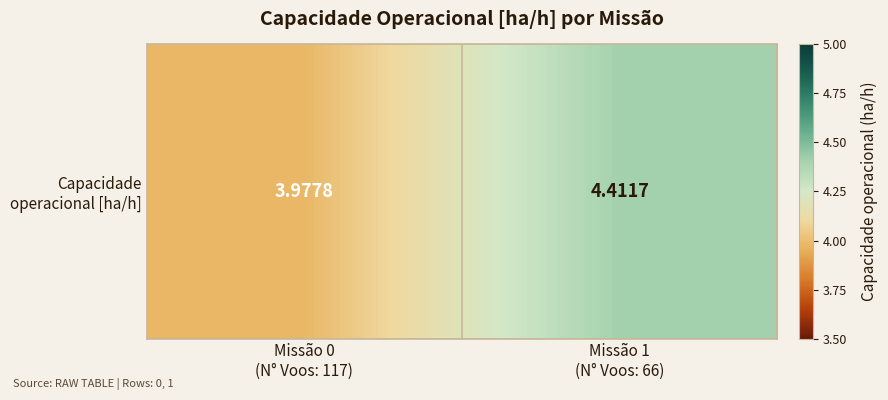

What is the sum of all values?

8.4